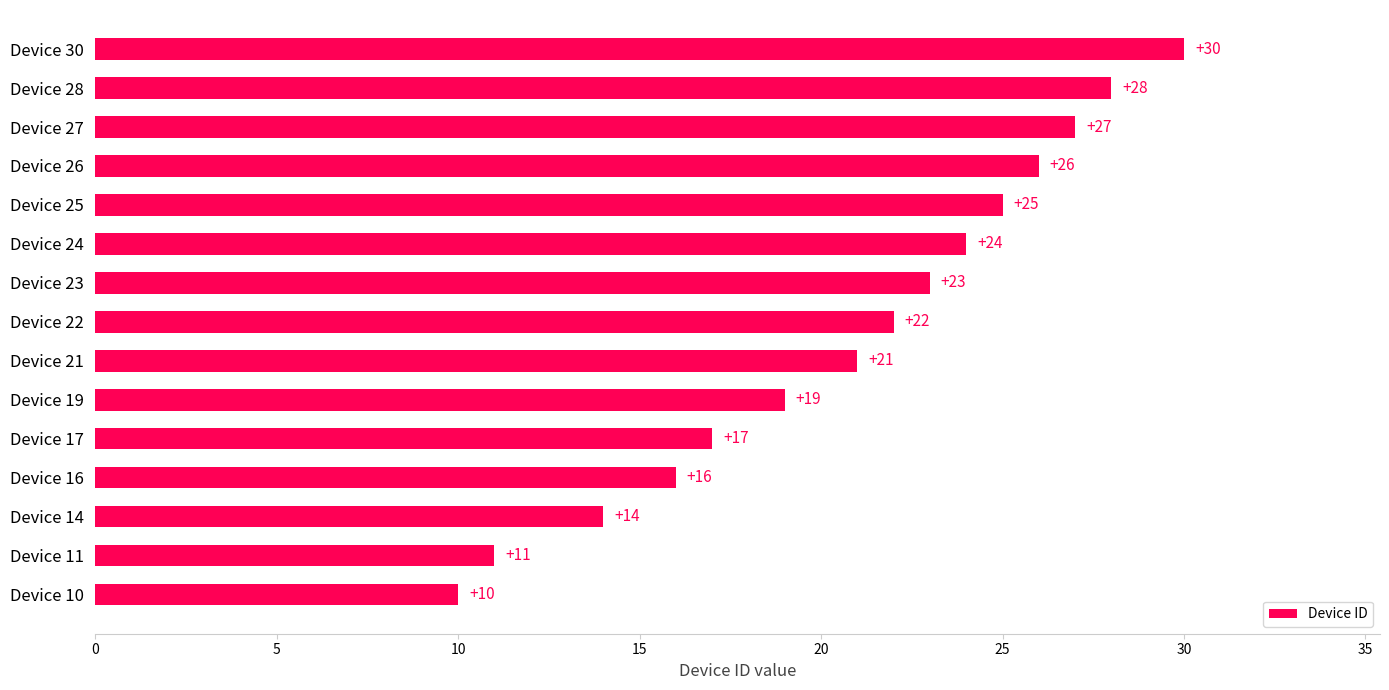

List the labels in order of value, largest first.

Device 30, Device 28, Device 27, Device 26, Device 25, Device 24, Device 23, Device 22, Device 21, Device 19, Device 17, Device 16, Device 14, Device 11, Device 10